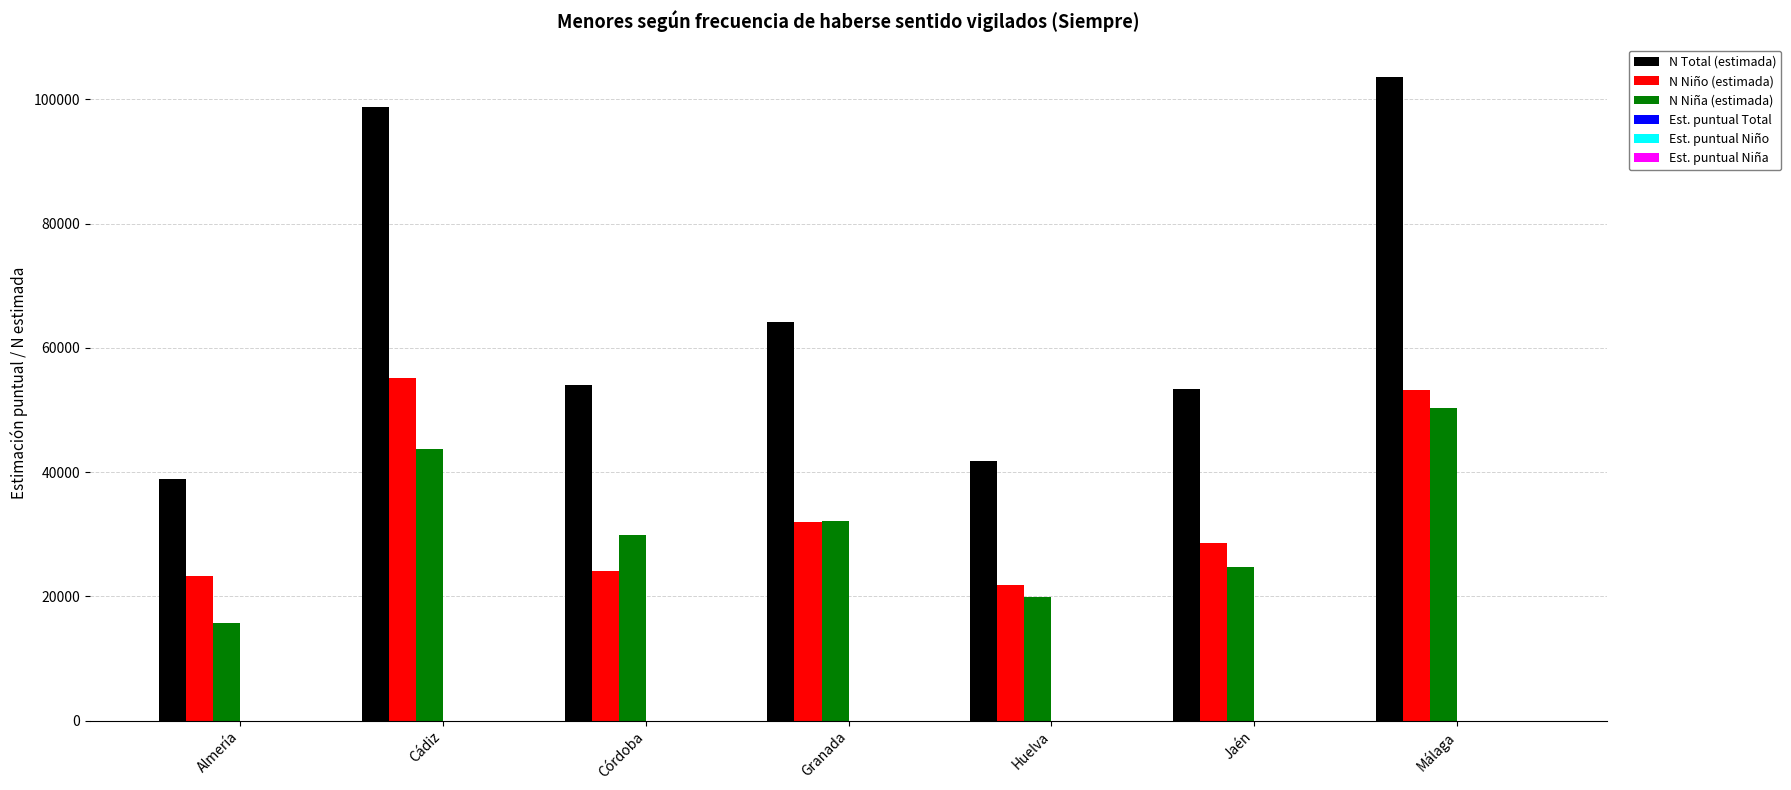

How many groups of bars are there?

7